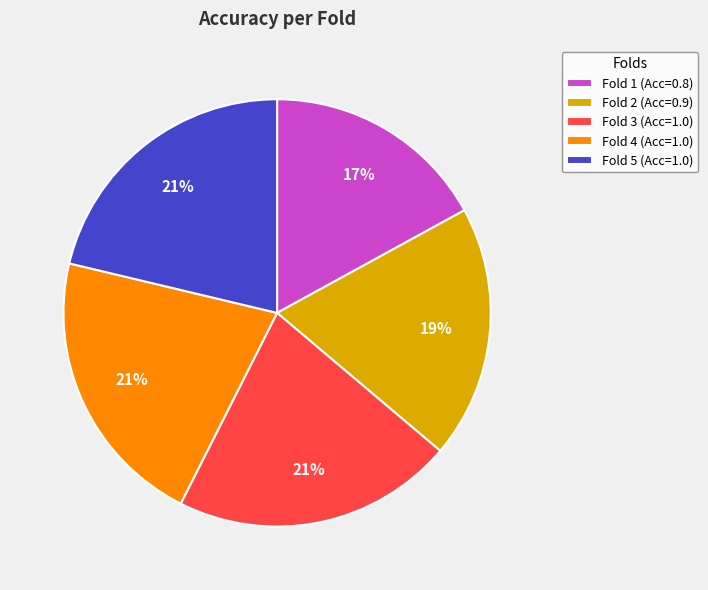

Is there a majority slice in this chart?

No